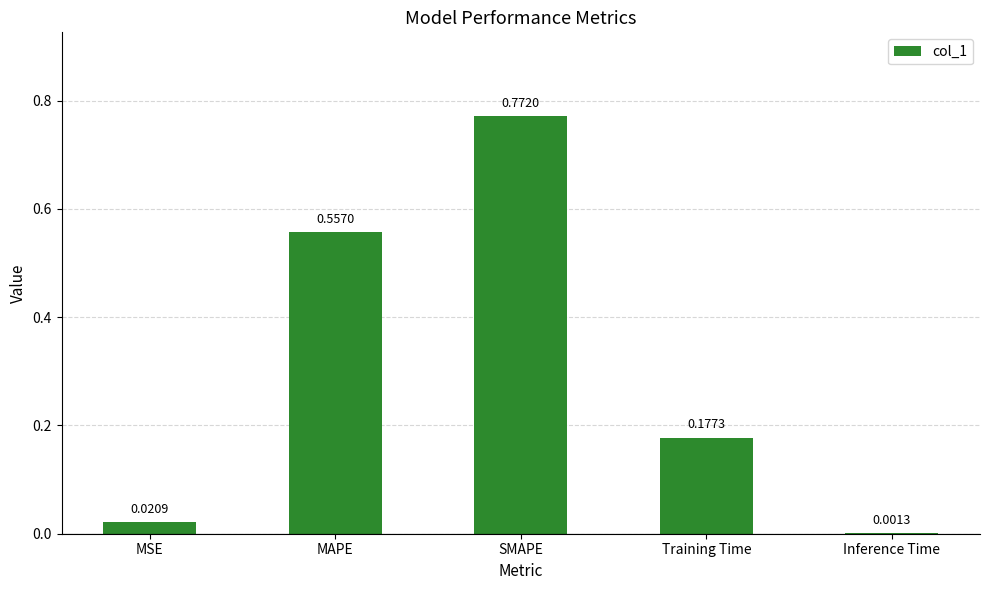

Where is the data nearest to the value 0?

Inference Time